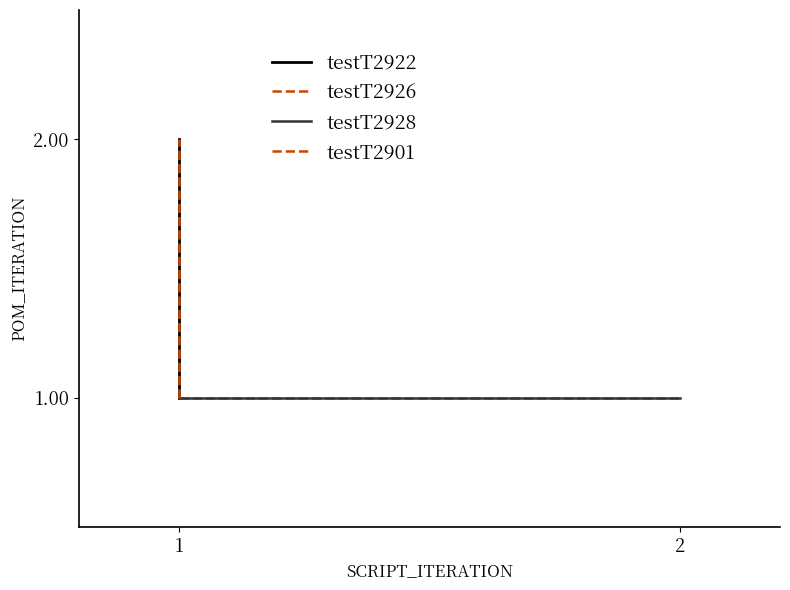

What is the greatest value displayed?

2